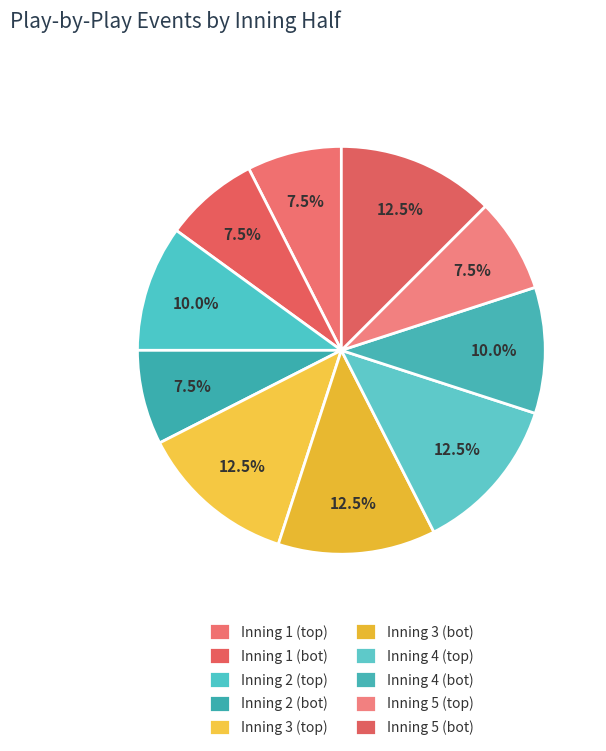

To the nearest percent, what is the average slice percentage?

10%